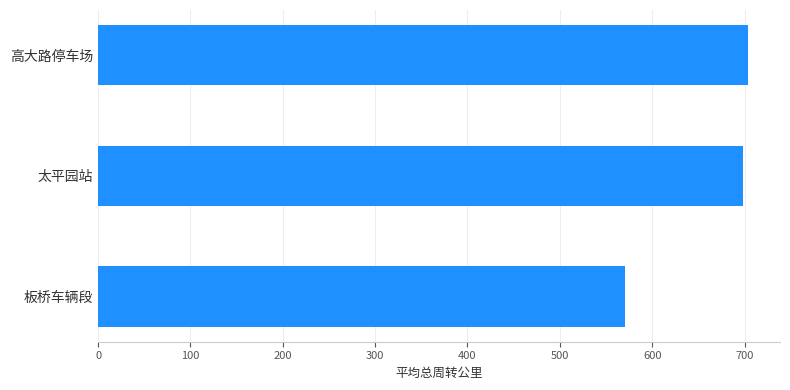

What is the greatest value displayed?

703.3